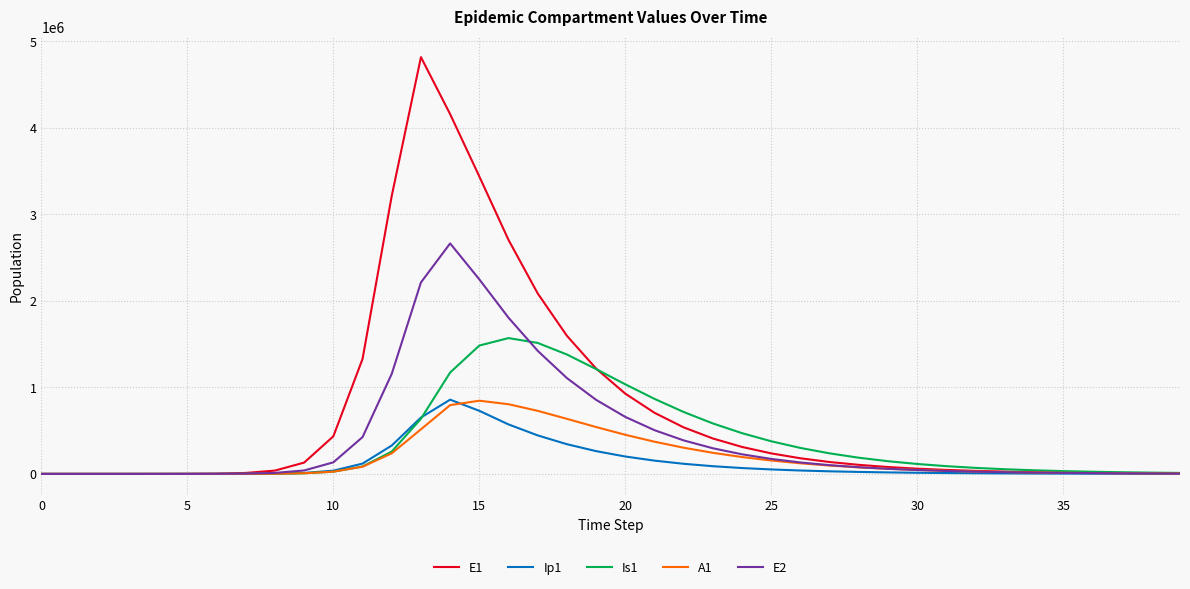

Which series has the largest total across all categories?

E1